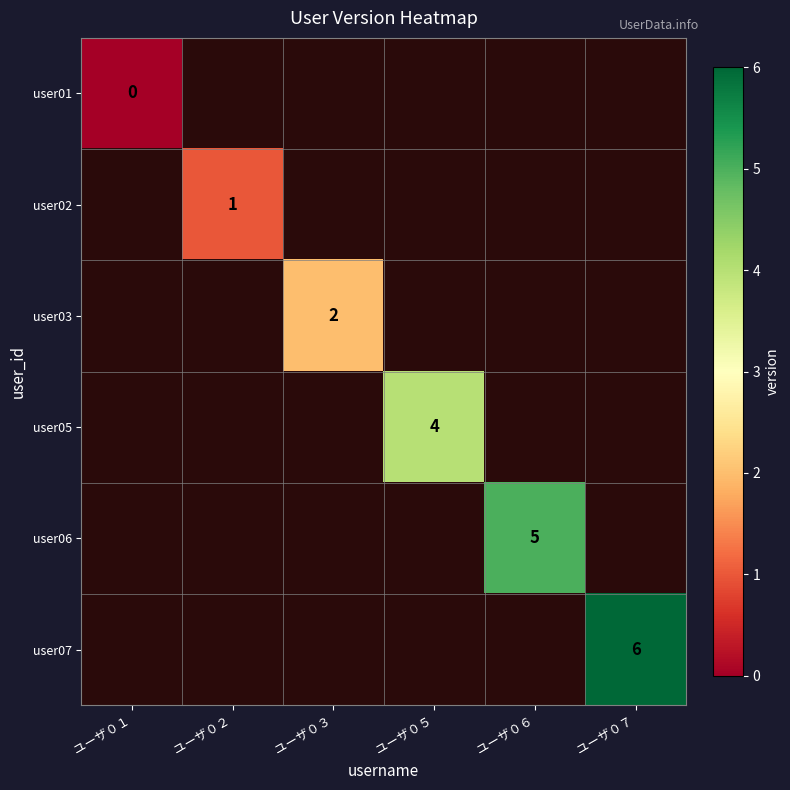

The user05 series shows 7.1 at ユーザ０５. True or false?

False